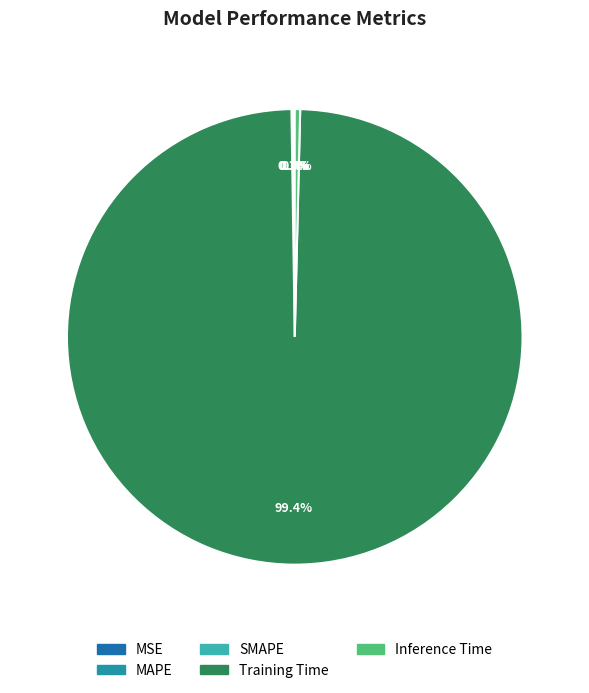

What is the largest slice in the pie chart?

Training Time